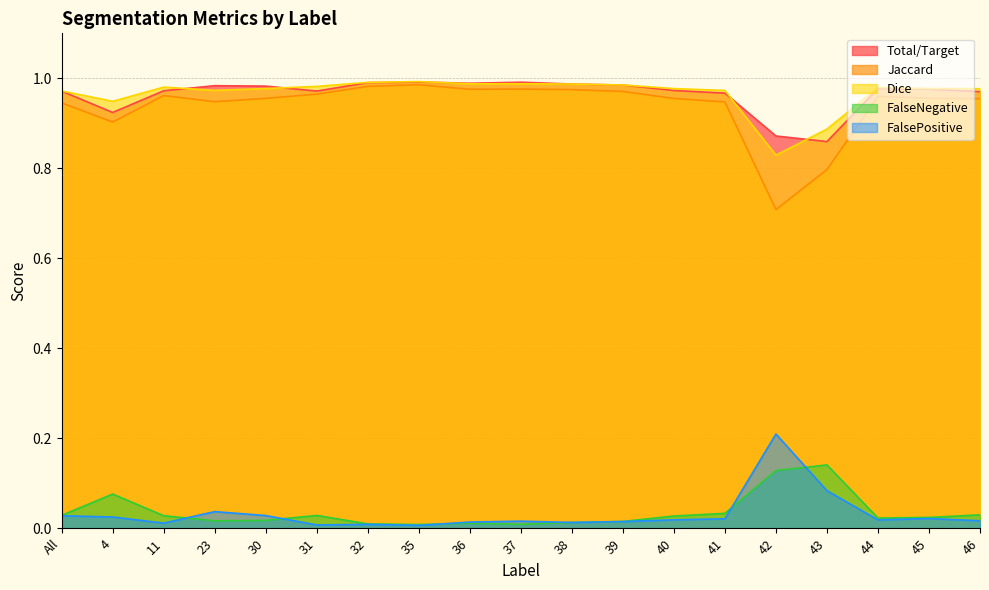

How many data points does each series have?

19